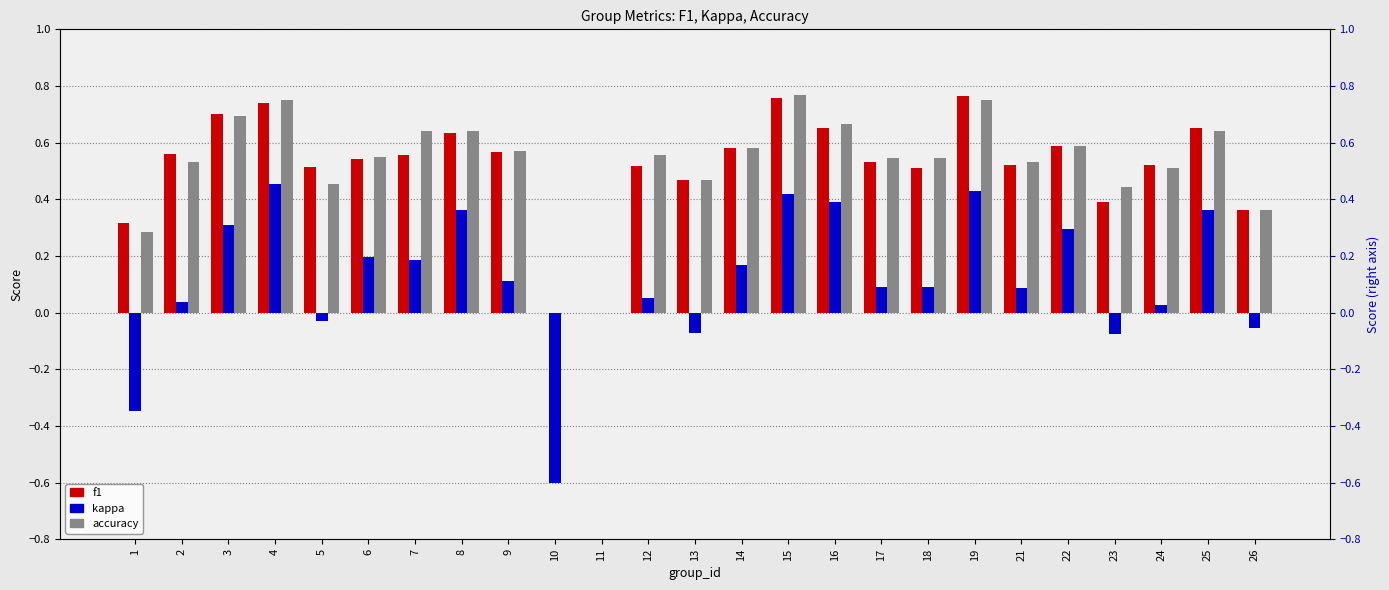

What is the value of the accuracy bar at the 23rd from the left?

0.5